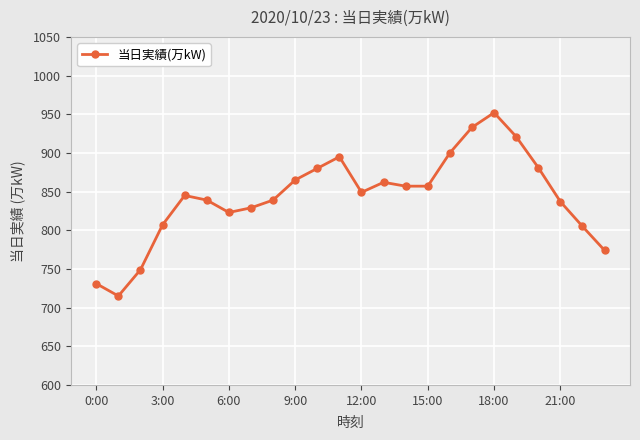

What is the greatest value displayed?

952